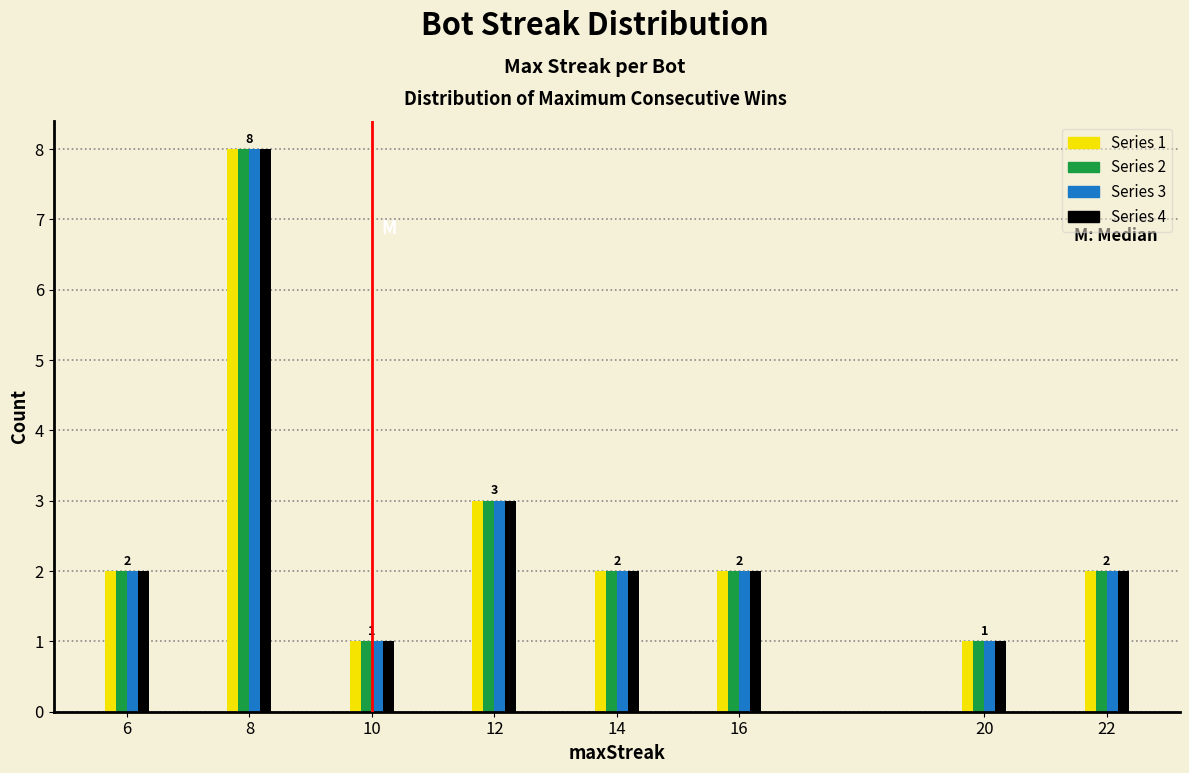

Is it true that Series 4 equals 1 at 20?

True